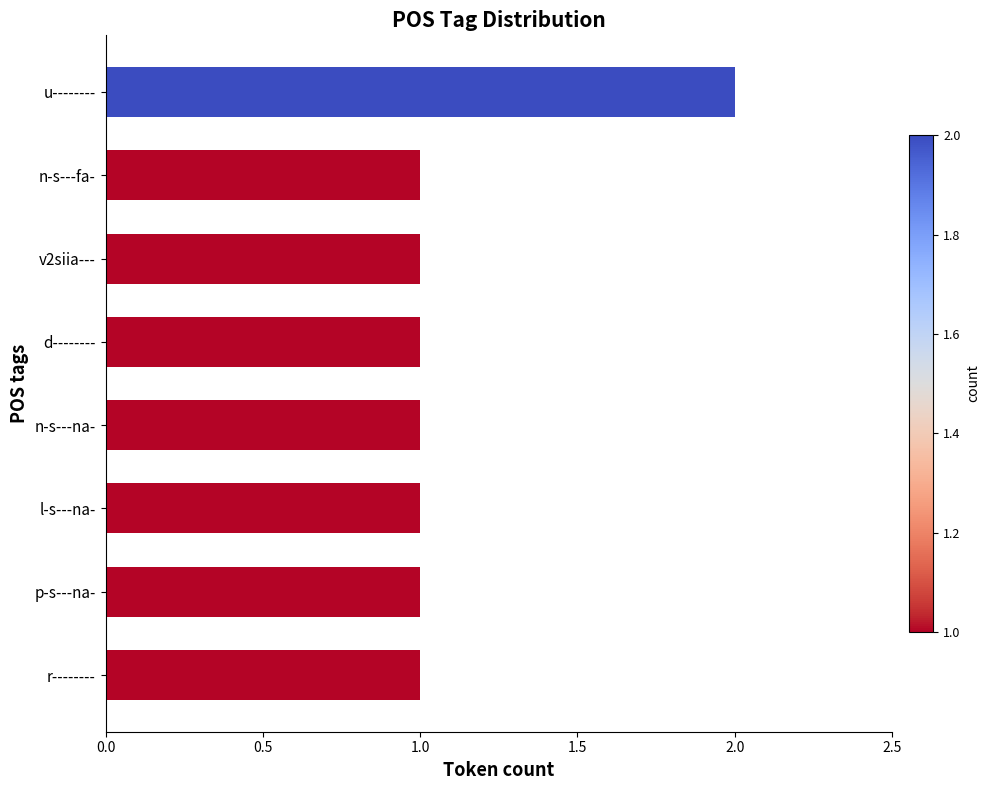

Approximately how many times larger is the value at n-s---na- compared to u--------?

0.5